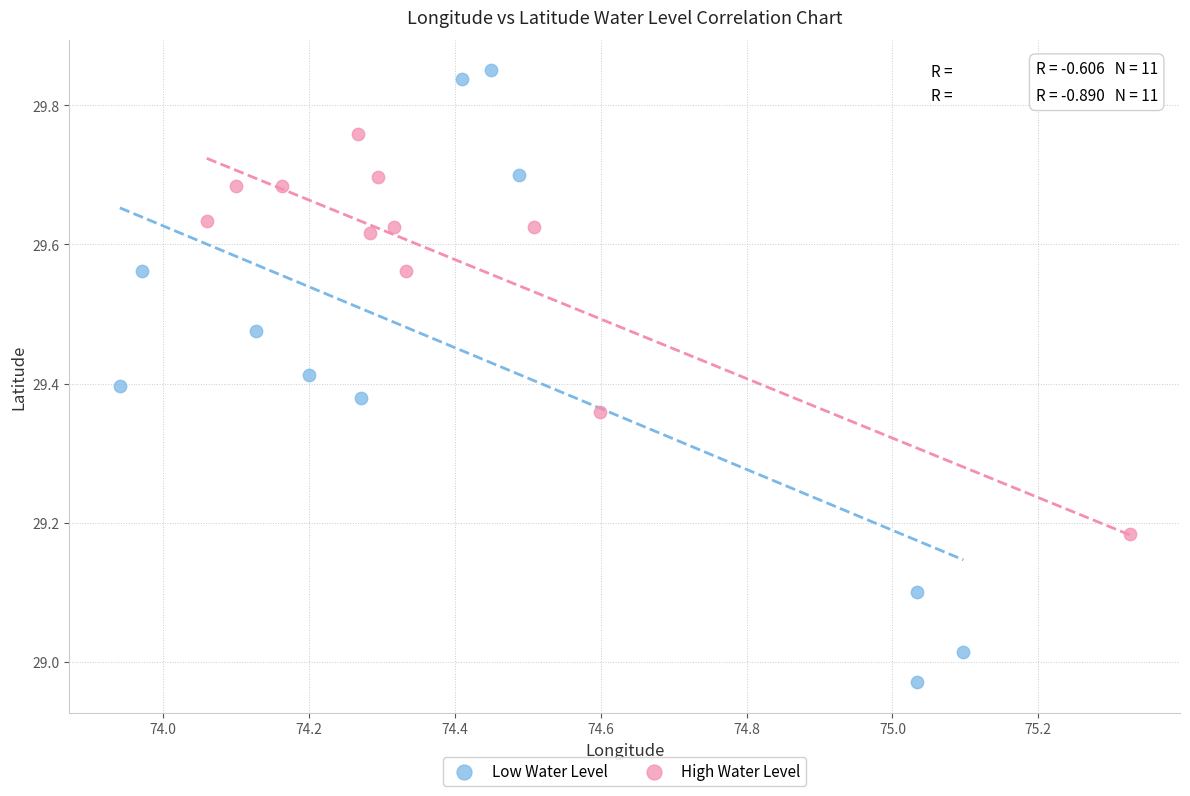

What are all the series names shown in the legend?

Low Water Level, High Water Level